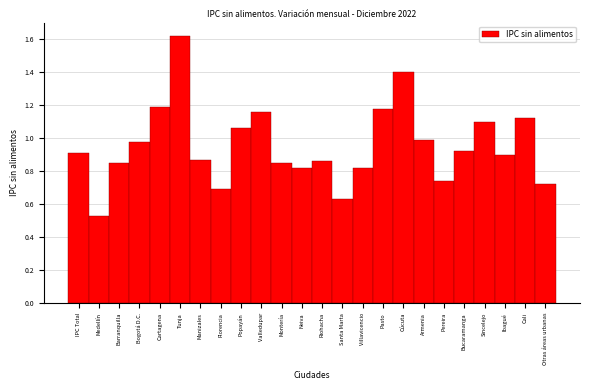

What is the label of the 20th bar from the left?

Bucaramanga